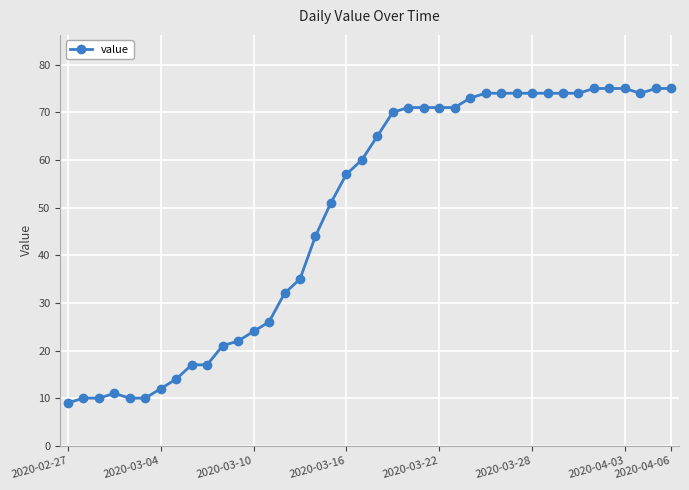

Reading left to right, transcribe all the data shown in this chart.

9	10	10	11	10	10	12	14	17	17	21	22	24	26	32	35	44	51	57	60	65	70	71	71	71	71	73	74	74	74	74	74	74	74	75	75	75	74	75	75